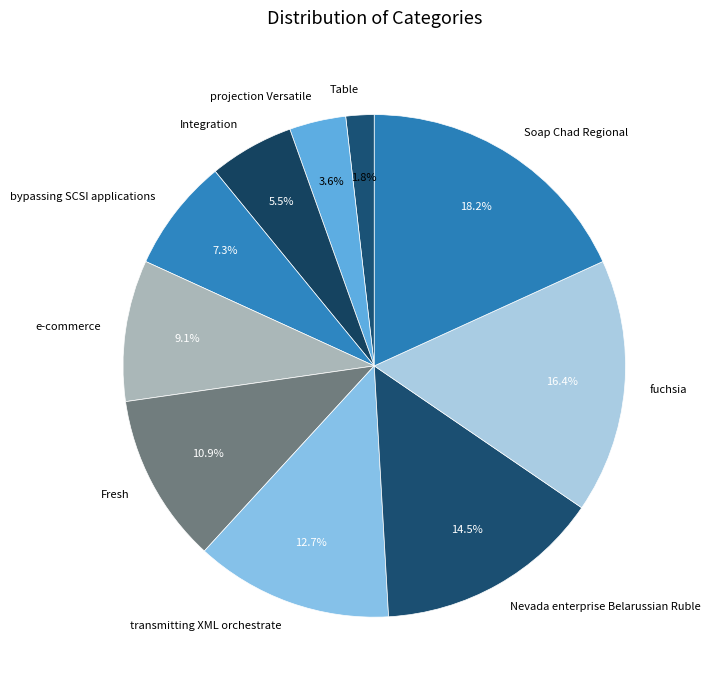

Rank the categories by value from highest to lowest.

Soap Chad Regional, fuchsia, Nevada enterprise Belarussian Ruble, transmitting XML orchestrate, Fresh, e-commerce, bypassing SCSI applications, Integration, projection Versatile, Table